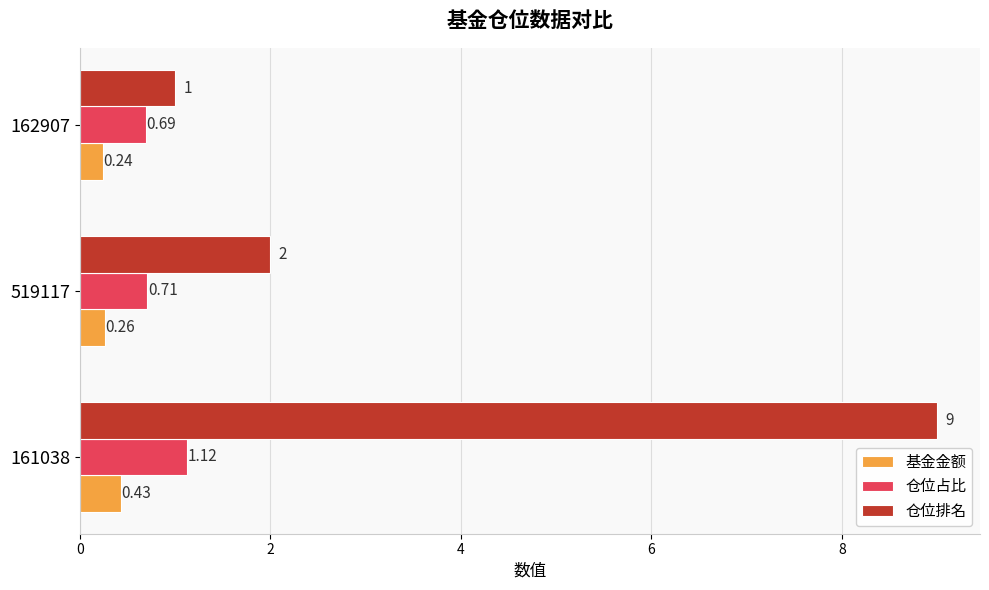

Which series has the largest total across all categories?

仓位排名